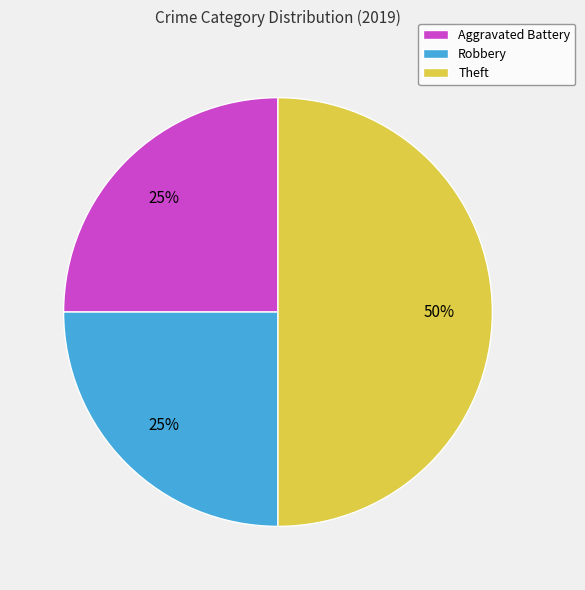

Is the sum of Theft and Aggravated Battery greater than half?

Yes